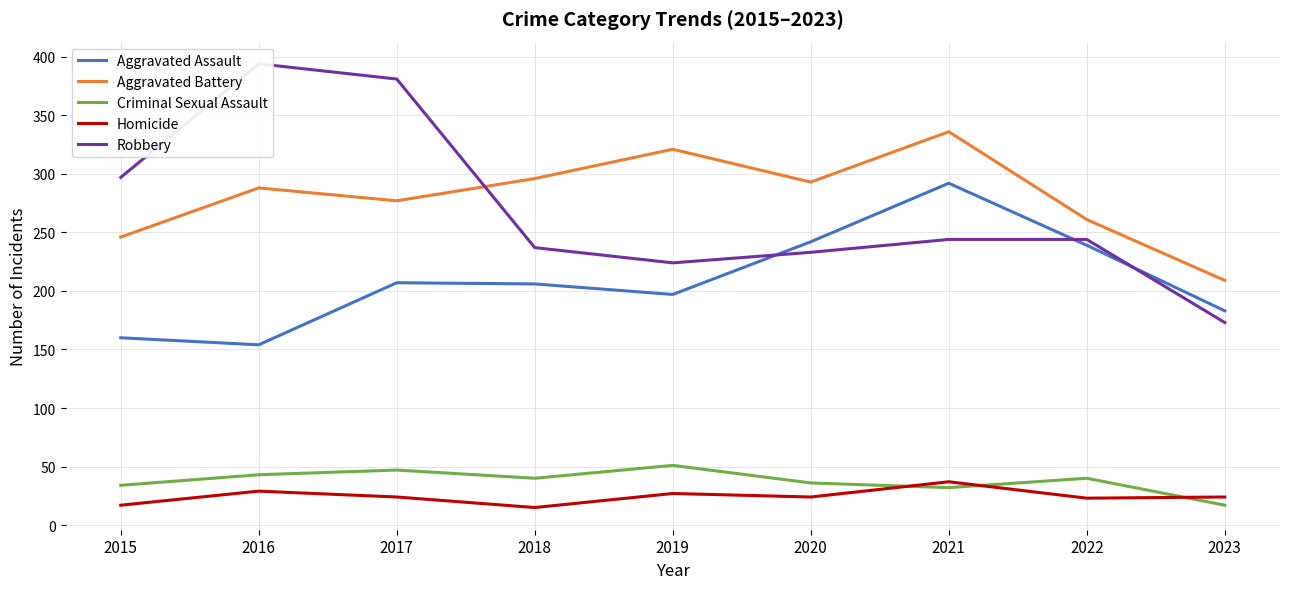

Reading right to left, transcribe all the data shown in this chart.

Aggravated Assault: 183	239	292	242	197	206	207	154	160
Aggravated Battery: 209	261	336	293	321	296	277	288	246
Criminal Sexual Assault: 17	40	32	36	51	40	47	43	34
Homicide: 24	23	37	24	27	15	24	29	17
Robbery: 173	244	244	233	224	237	381	394	297